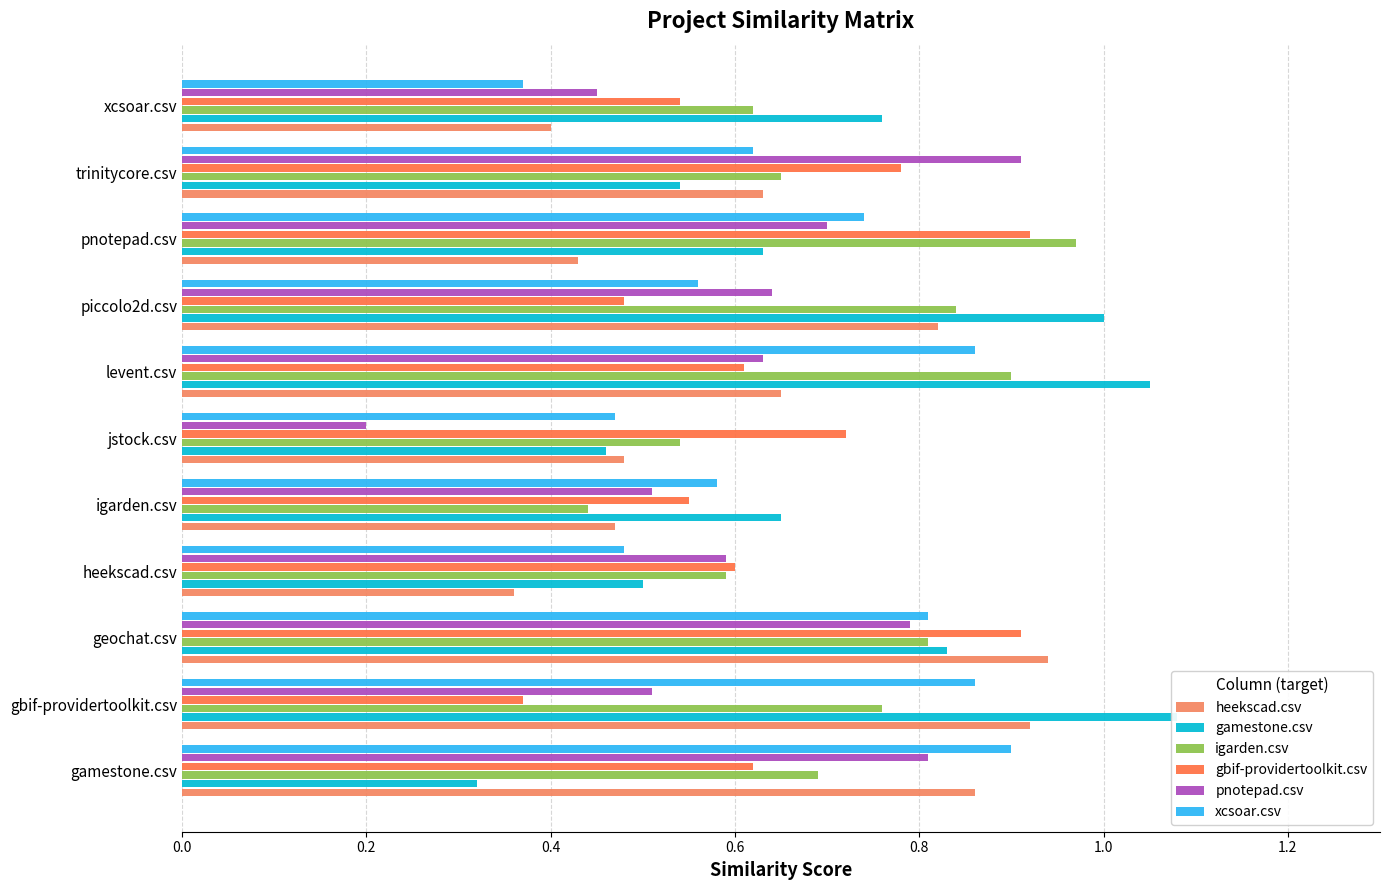

The value of gbif-providertoolkit.csv at levent.csv is 0.4. True or false?

False